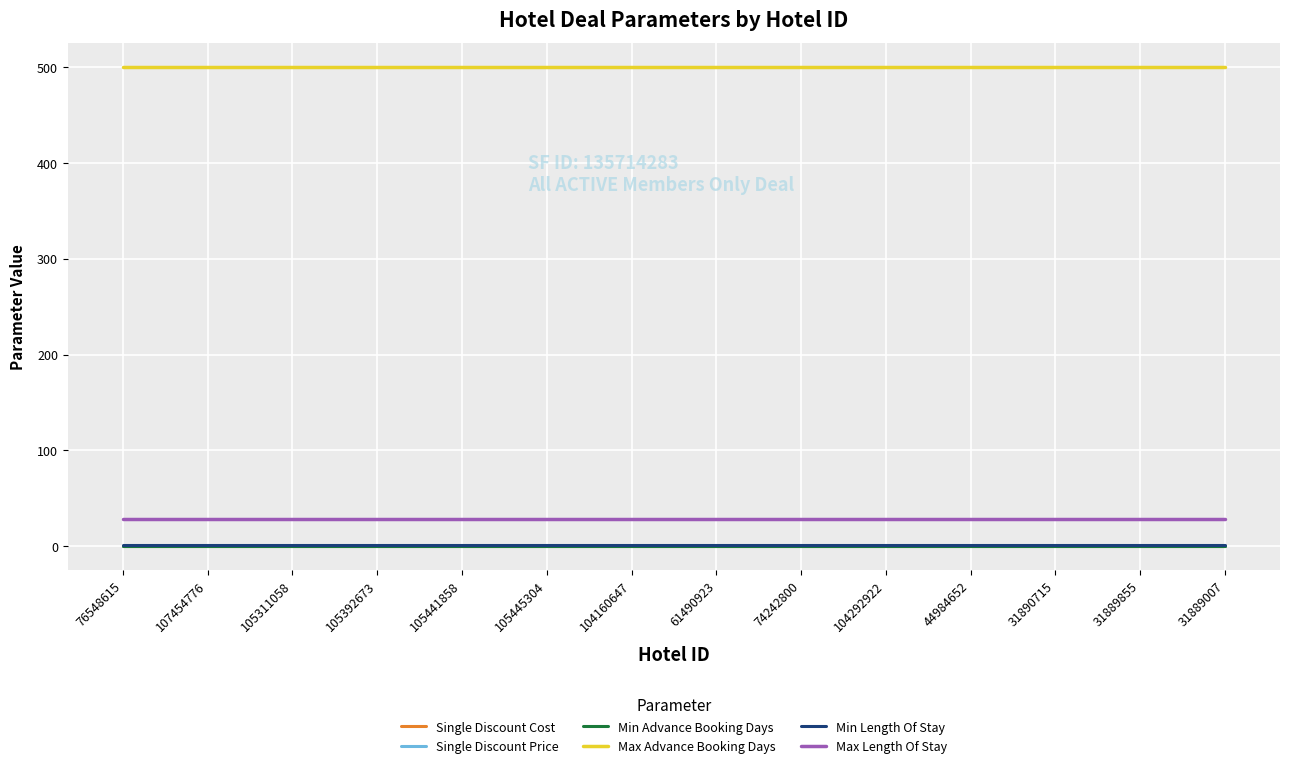

How many lines are shown in the chart?

6